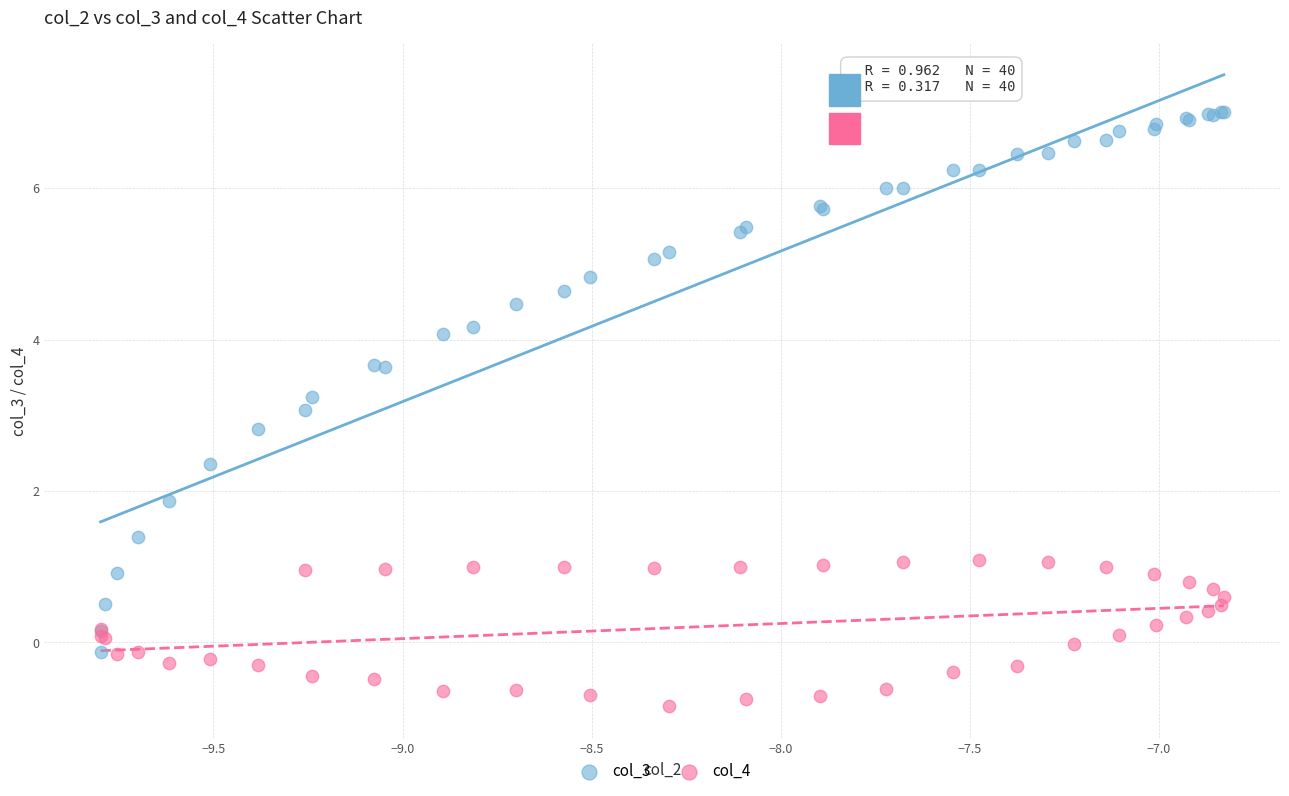

Which series reaches the minimum Y coordinate?

col_4